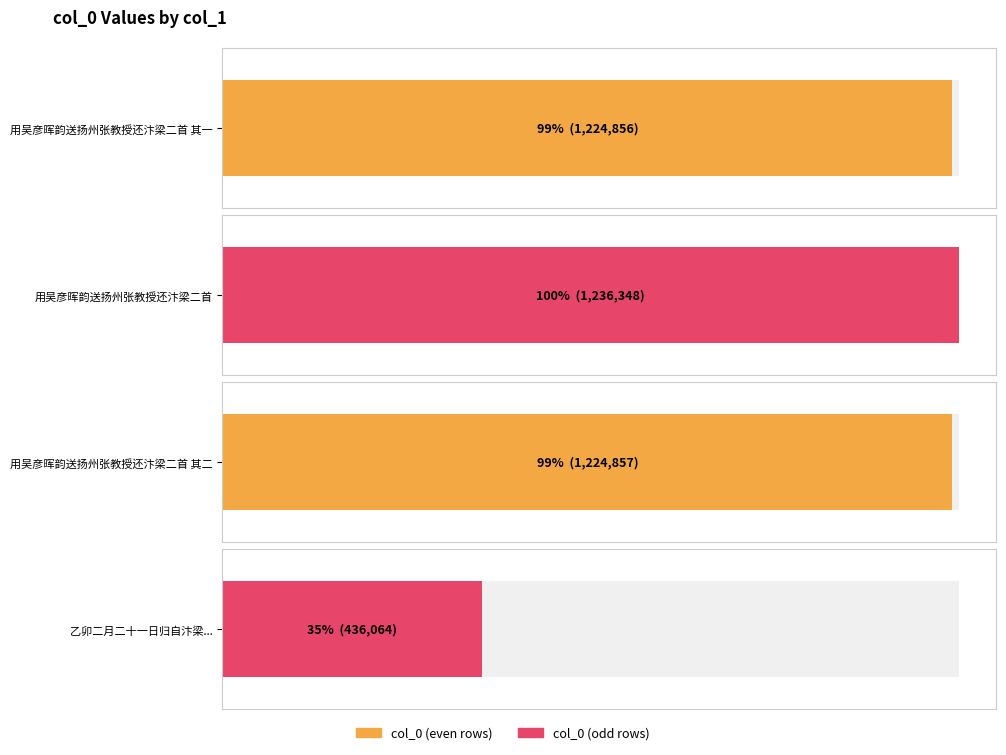

What is the minimum value shown in the chart?

436064